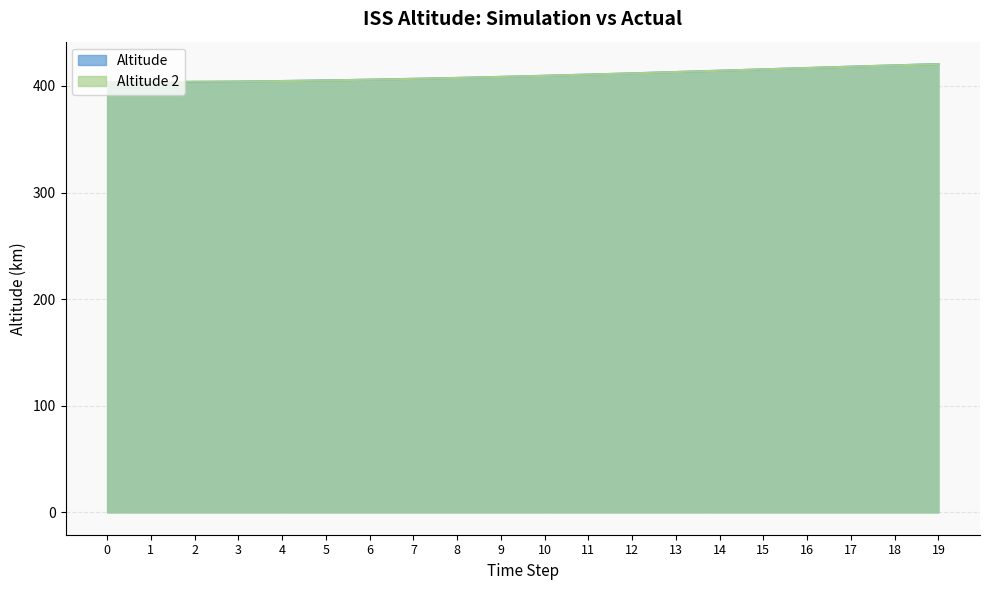

Reading left to right, what are all the values shown in this chart?

Altitude: 403.3	403.5	403.8	404.2	404.7	405.2	405.9	406.7	407.6	408.6	409.6	410.7	411.9	413.1	414.4	415.6	416.9	418.1	419.4	420.5
Altitude 2: 403.3	403.5	404.1	404.1	404.6	405.2	405.9	406.7	407.5	408.5	409.5	410.7	411.8	413.1	414.3	415.6	416.8	418.1	419.3	420.5